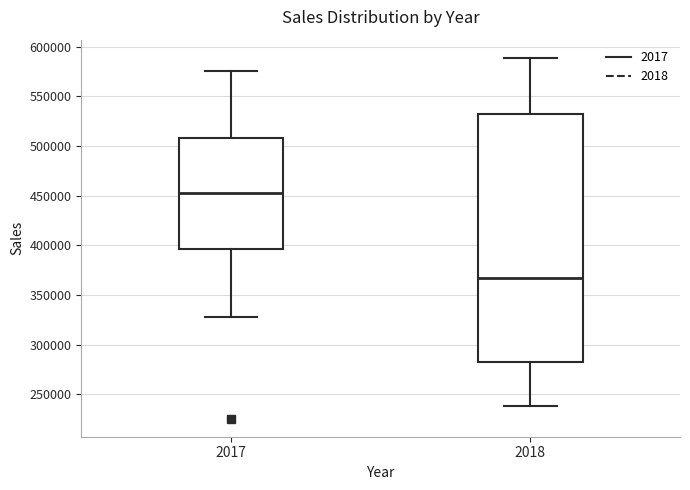

Reading left to right, transcribe this box plot: for each box, give where its median line is, the range the box spans, and where its two whiskers end, as read against the y-axis. The values are not printed on the chart, so give them approximately, as read against the axis.

2017: median 455000, box 395000 to 510000, whiskers 330000 to 575000
2018: median 370000, box 280000 to 530000, whiskers 240000 to 590000